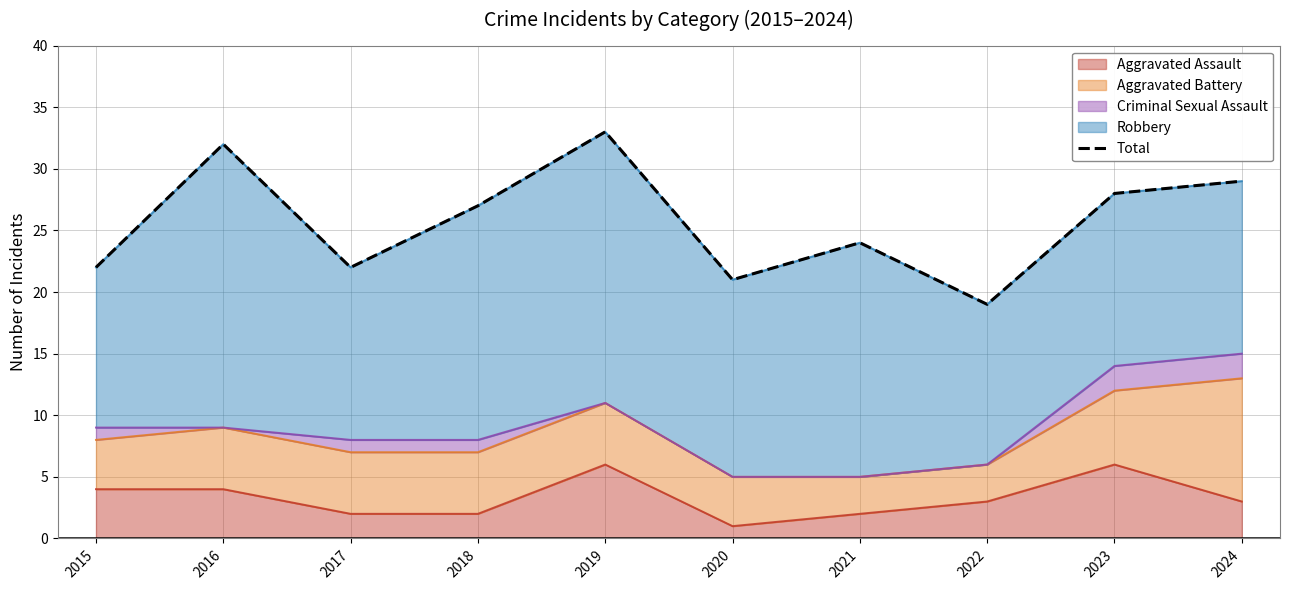

Reading right to left, extract all data points from this chart.

29	28	19	24	21	33	27	22	32	22